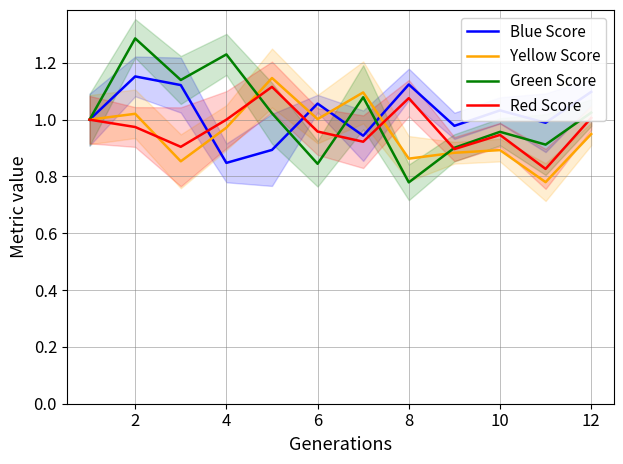

The value of Blue Score at 12 is 1.1. True or false?

True